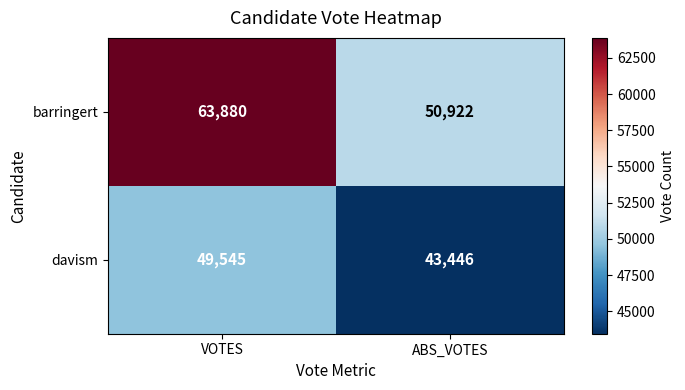

What is the difference between the highest and lowest values at ABS_VOTES?

7476